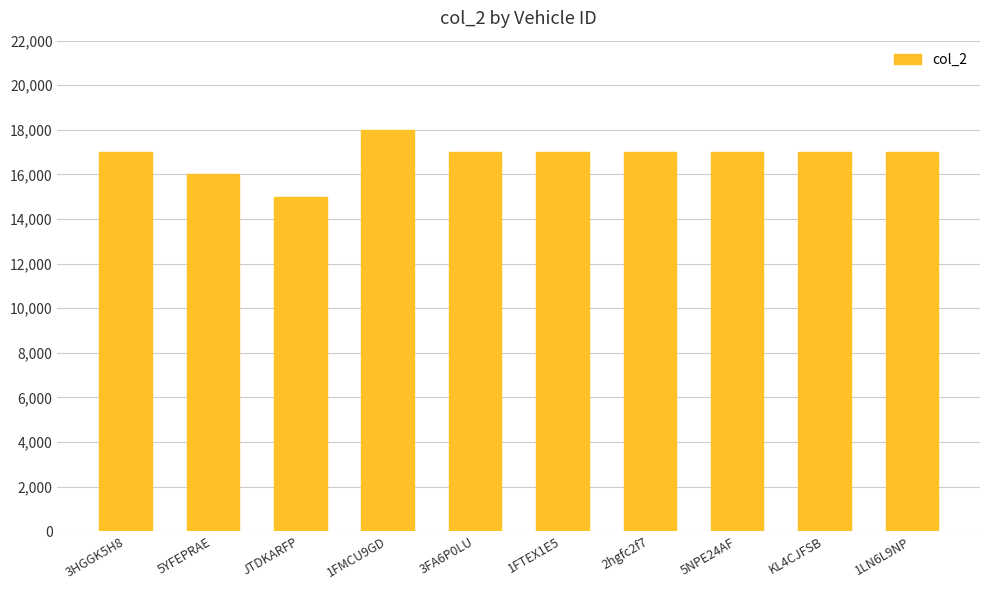

What is the ratio of the value at 1FTEX1E5 to the value at KL4CJFSB?

1.0